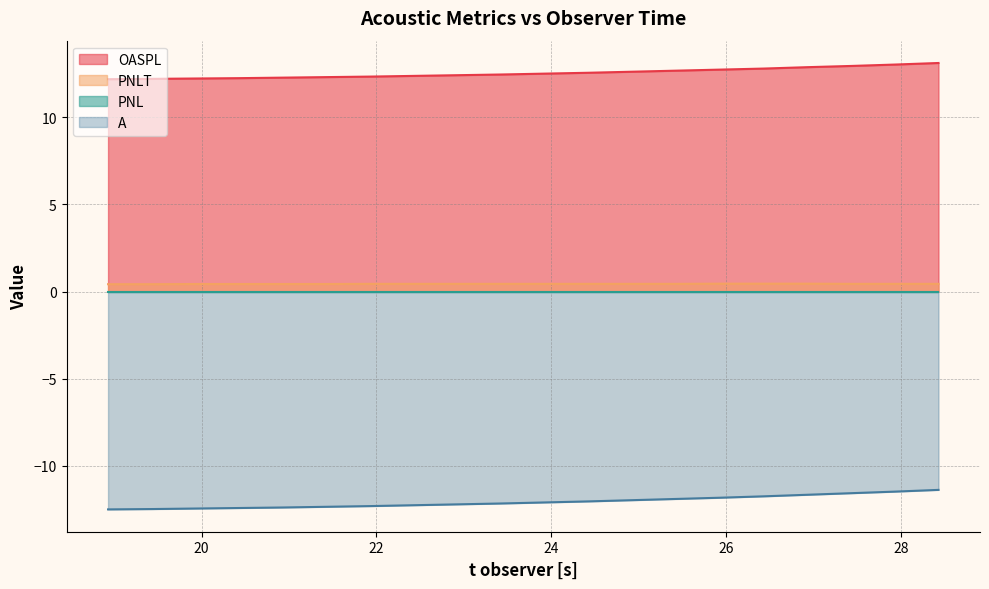

Count the number of data series in this chart.

4